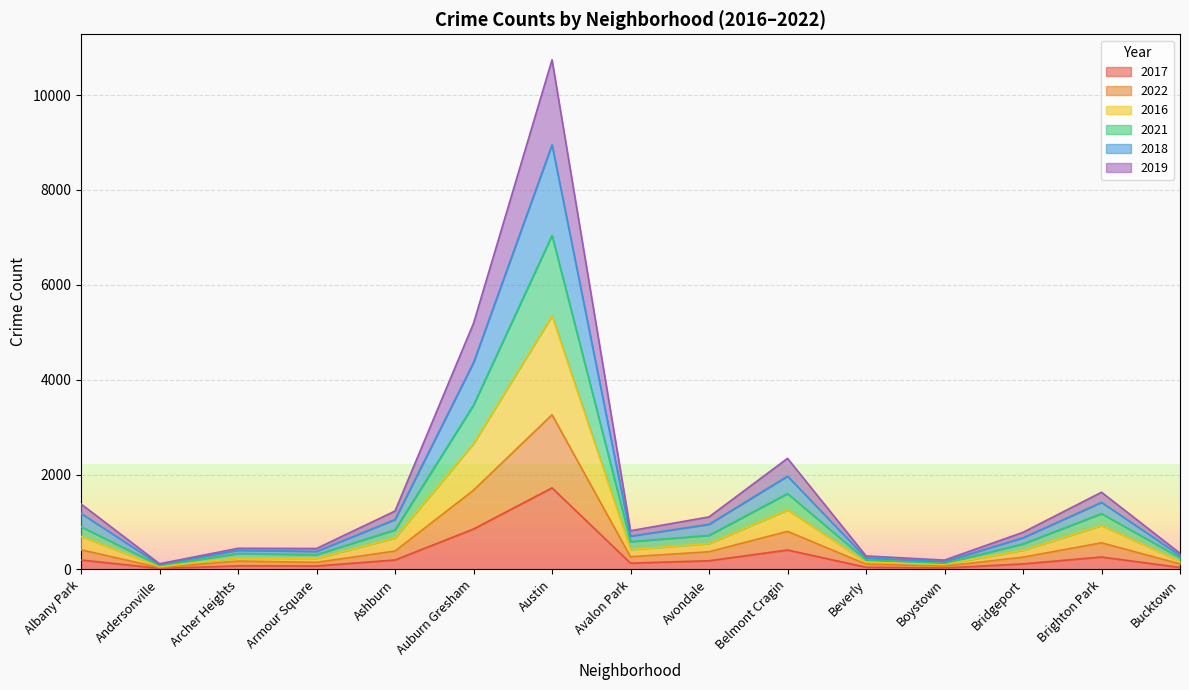

True or false: 2019 and 2016 intersect in this chart.

False